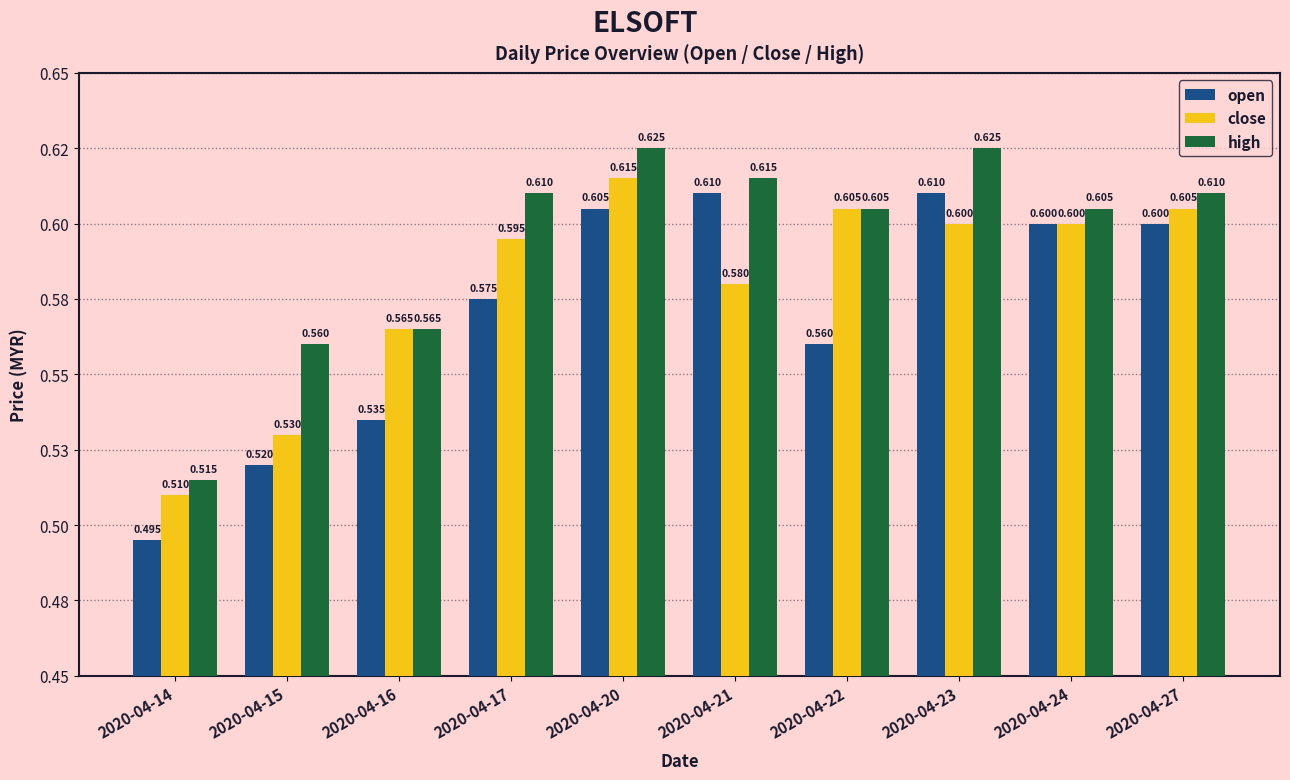

What is the maximum value shown in the chart?

0.6